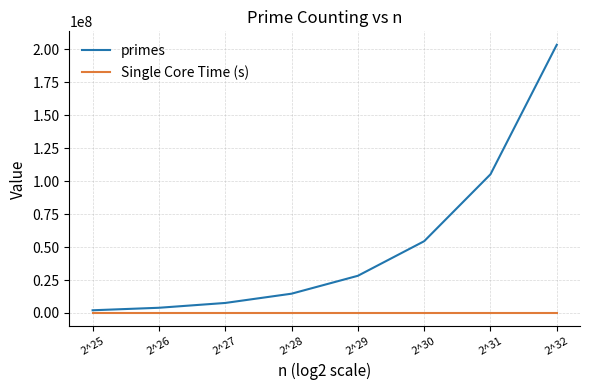

What is the total value across all series at 2^30?

54400038.2